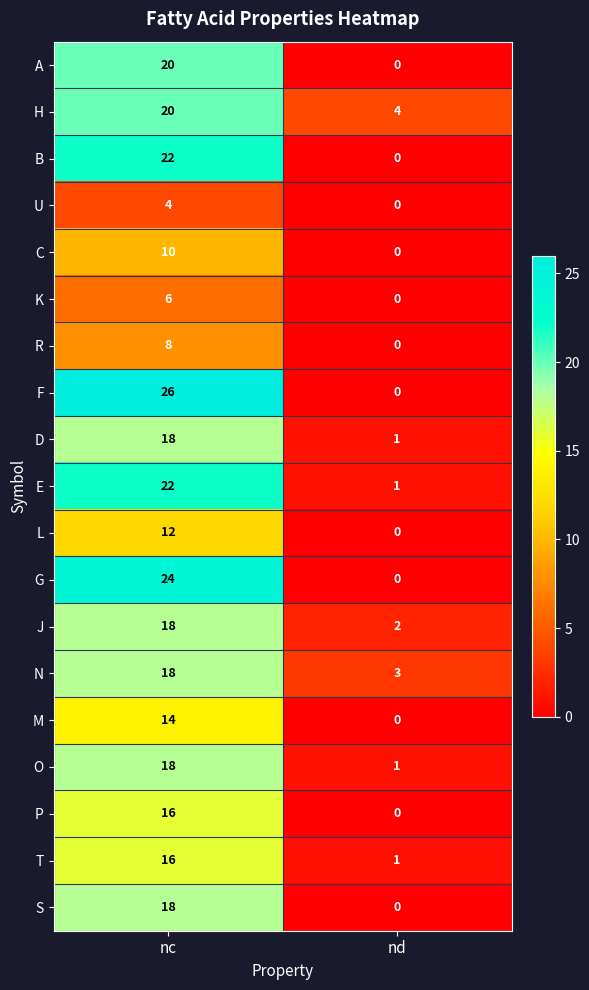

The value of A at nc is 31. True or false?

False